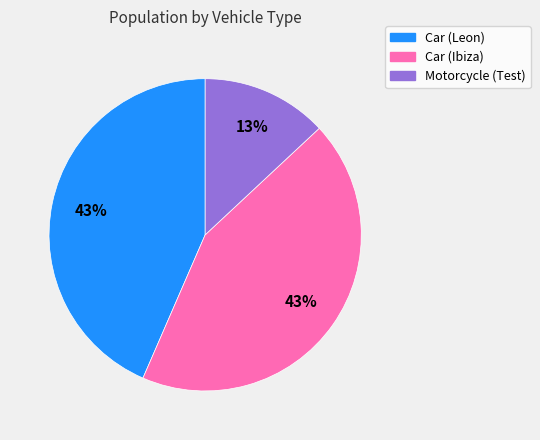

To the nearest percent, what is the difference between the largest and smallest slice percentages?

30%